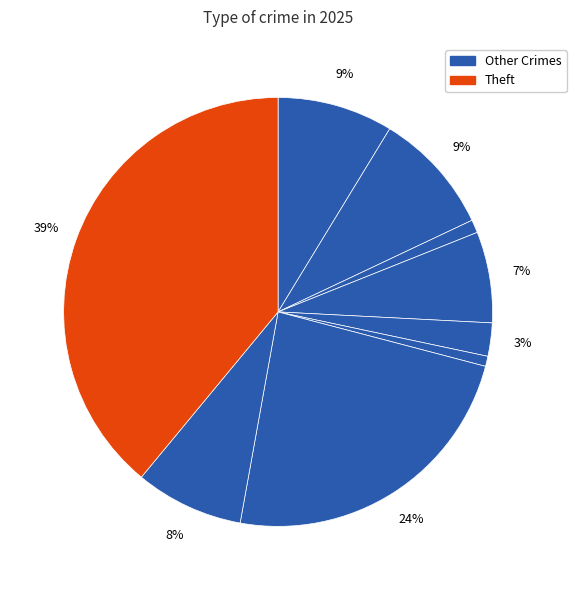

How many segments does this pie chart have?

9